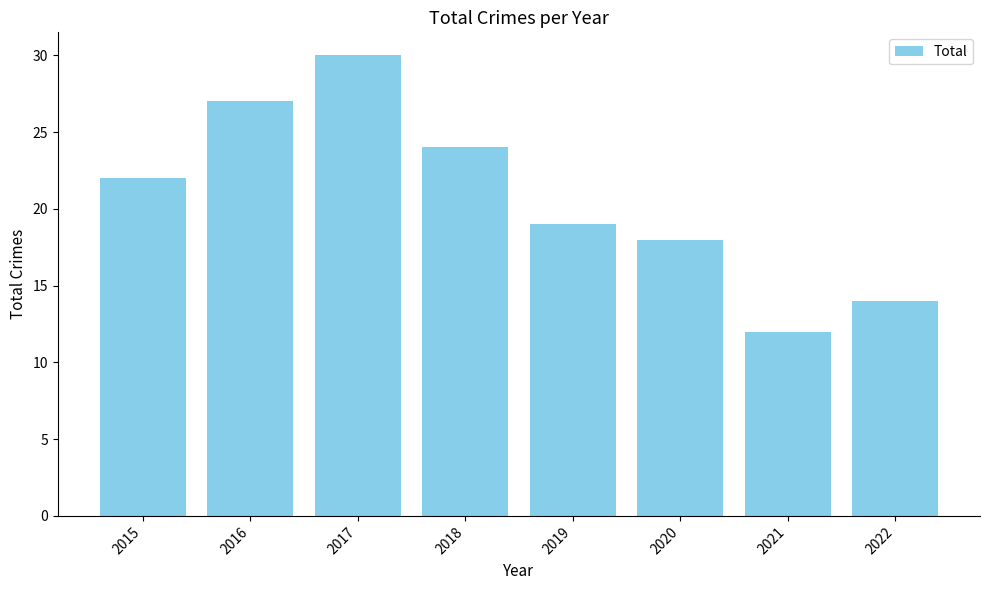

What is the approximate value at 2015, to the nearest 10?

20